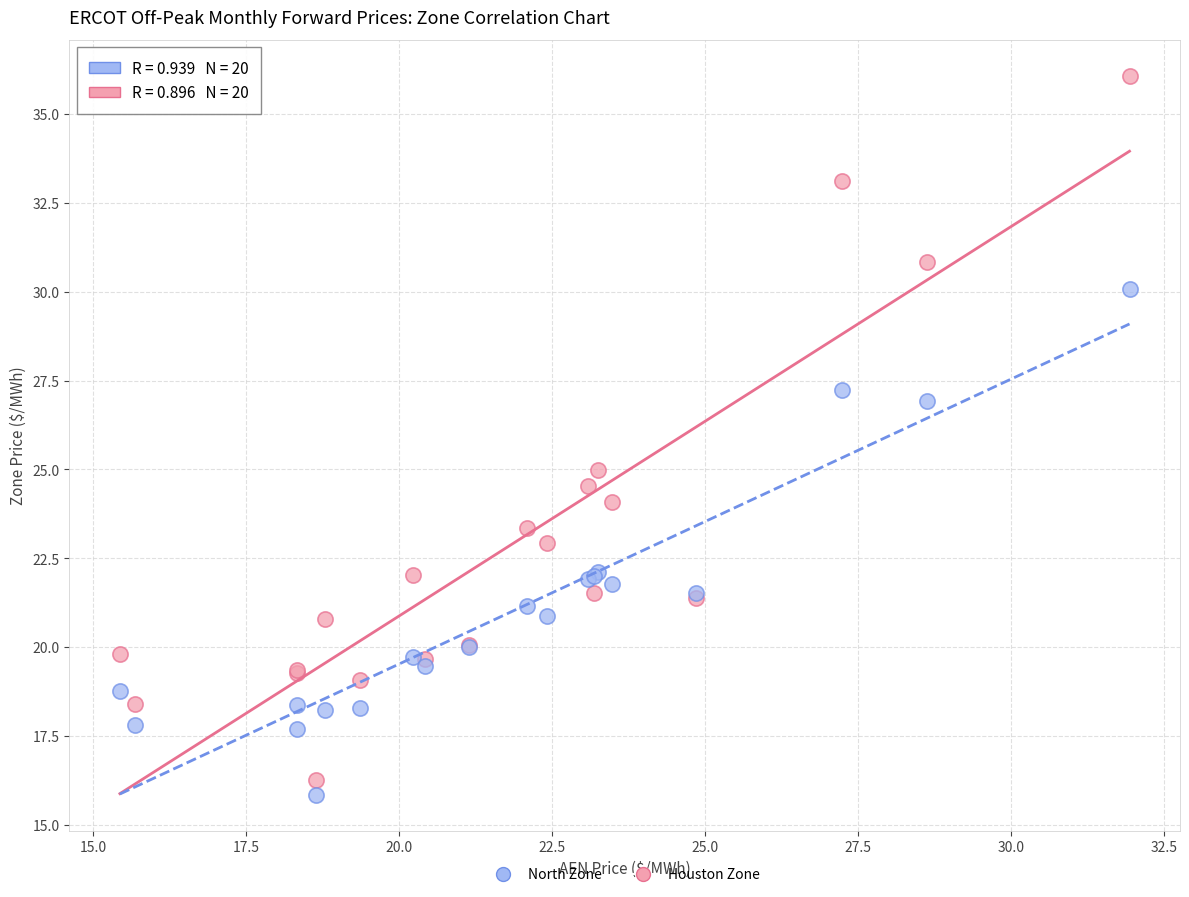

What is the X range (max minus min) for the scatter plot?

16.5